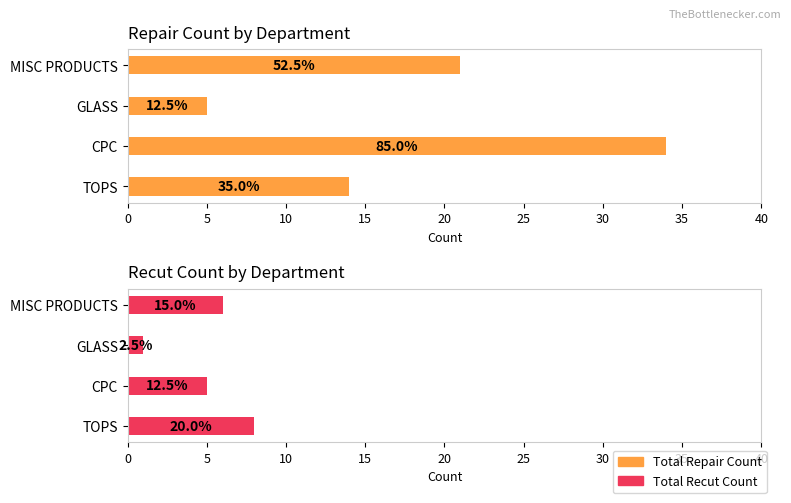

How many values in the Total Recut Count series are below 6?

2